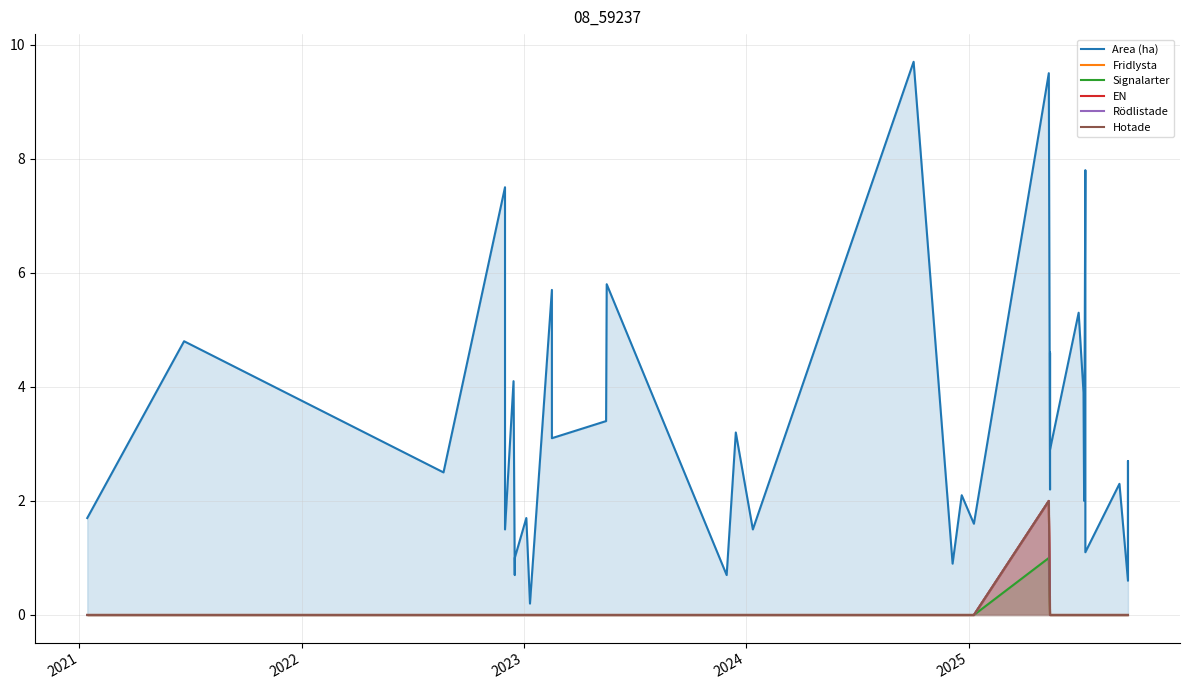

List the series in order of their peak value, lowest first.

Signalarter, Fridlysta, EN, Rödlistade, Hotade, Area (ha)